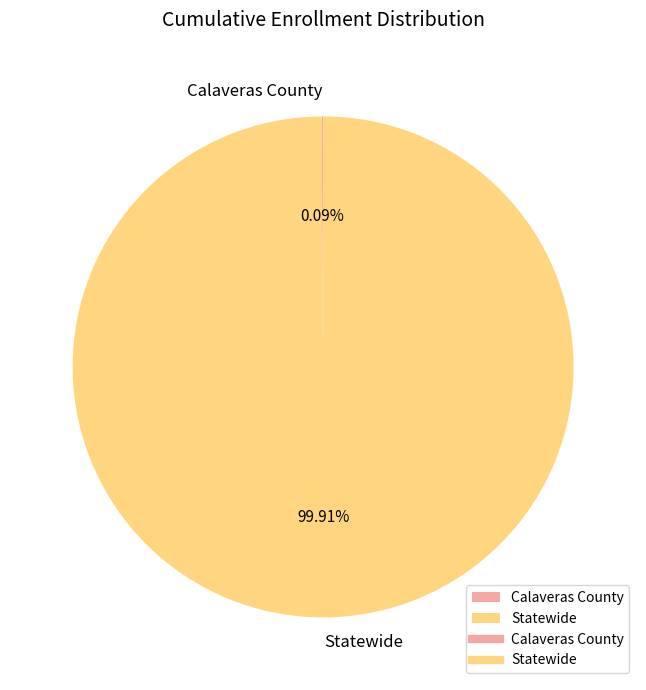

What is the majority slice?

Statewide